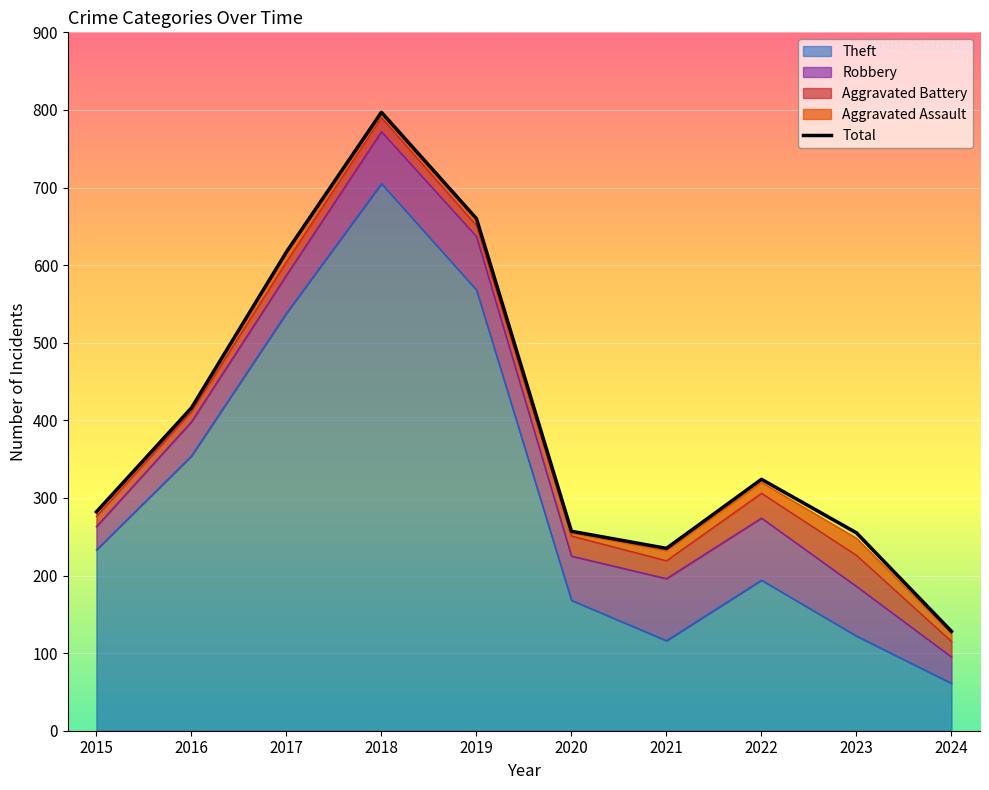

At which category does the data reach its first local peak?

2018